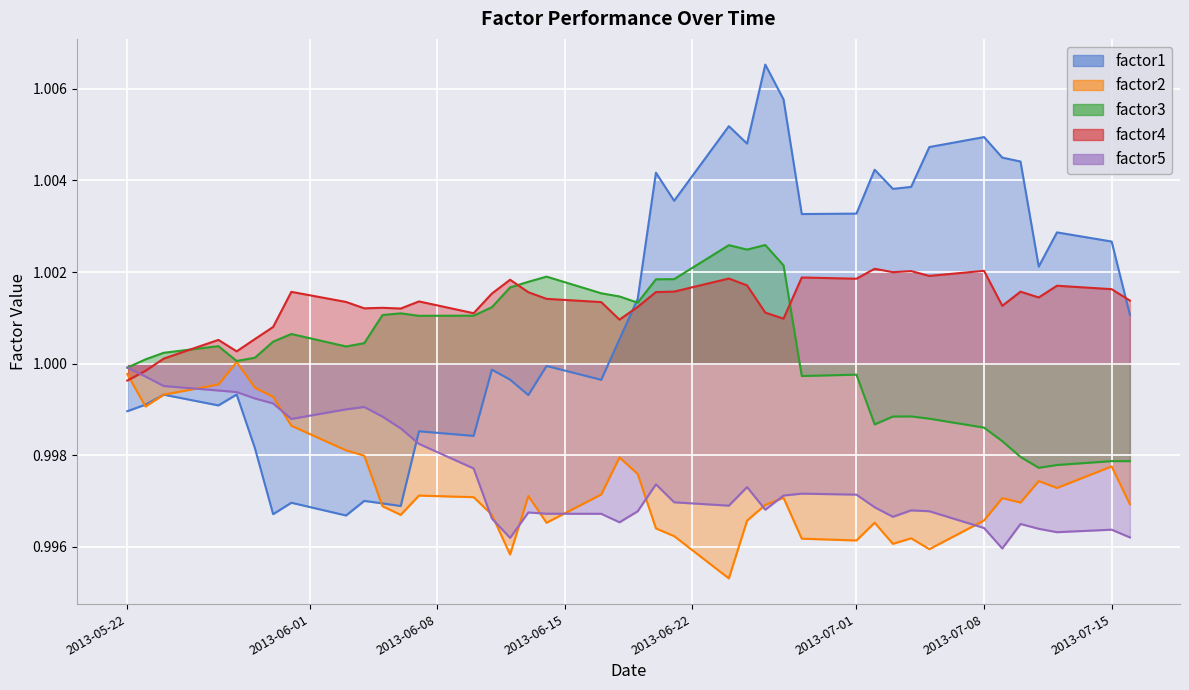

Is it true that factor4 equals 1.5 at 2013-05-27?

False